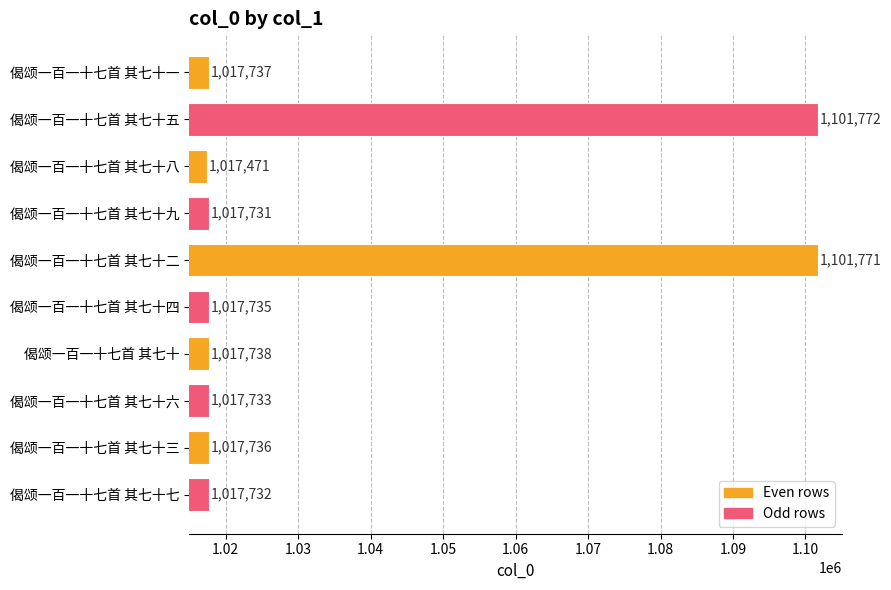

List the labels in order of value, smallest first.

偈颂一百一十七首 其七十八, 偈颂一百一十七首 其七十九, 偈颂一百一十七首 其七十七, 偈颂一百一十七首 其七十六, 偈颂一百一十七首 其七十四, 偈颂一百一十七首 其七十三, 偈颂一百一十七首 其七十一, 偈颂一百一十七首 其七十, 偈颂一百一十七首 其七十二, 偈颂一百一十七首 其七十五